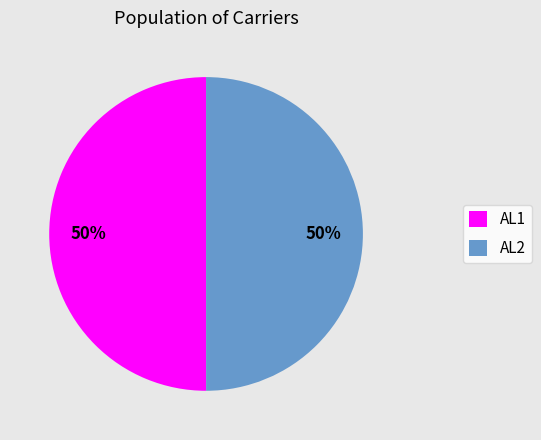

What percentage is the AL1 slice, to the nearest percent?

50%